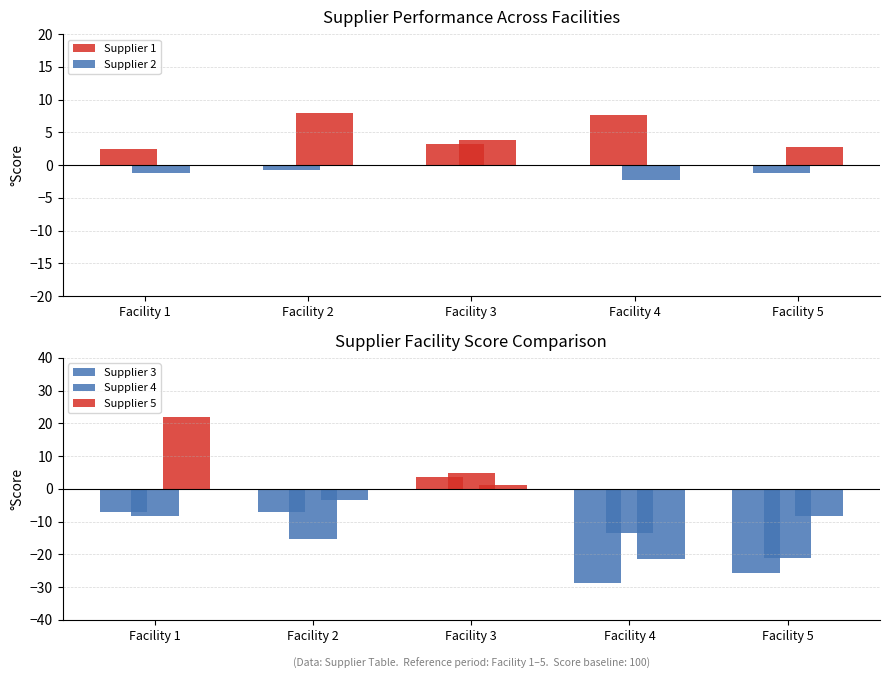

At Facility 4, list the series in order from smallest to largest.

Supplier 3, Supplier 5, Supplier 4, Supplier 2, Supplier 1